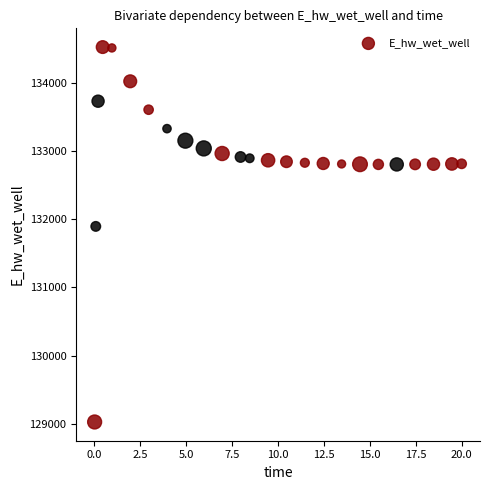

What Y value in the scatter plot is closest to 131774?

131893.6